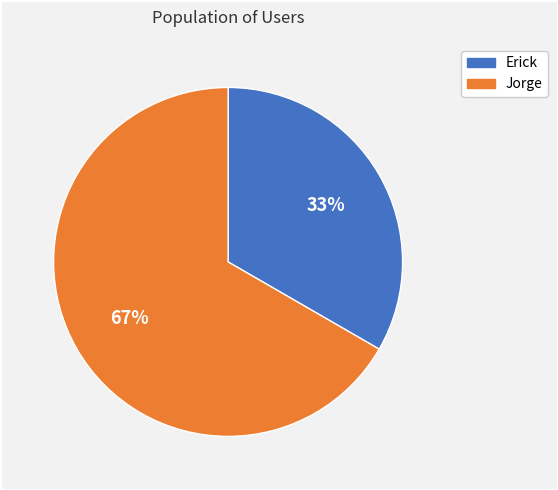

Which has a higher value, Jorge or Erick?

Jorge